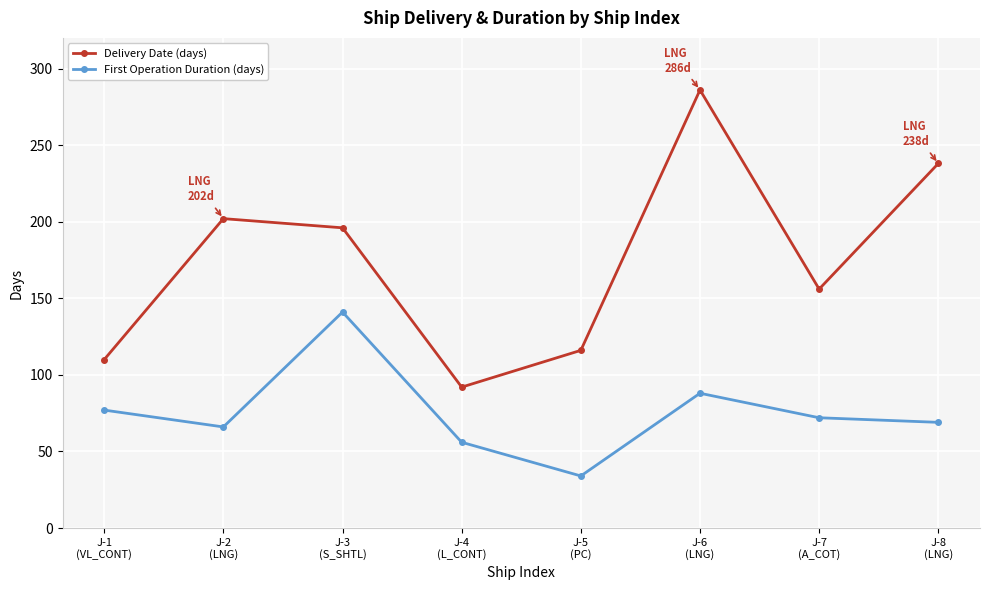

What is the value of the First Operation Duration (days) point at the 5th from the left?

34